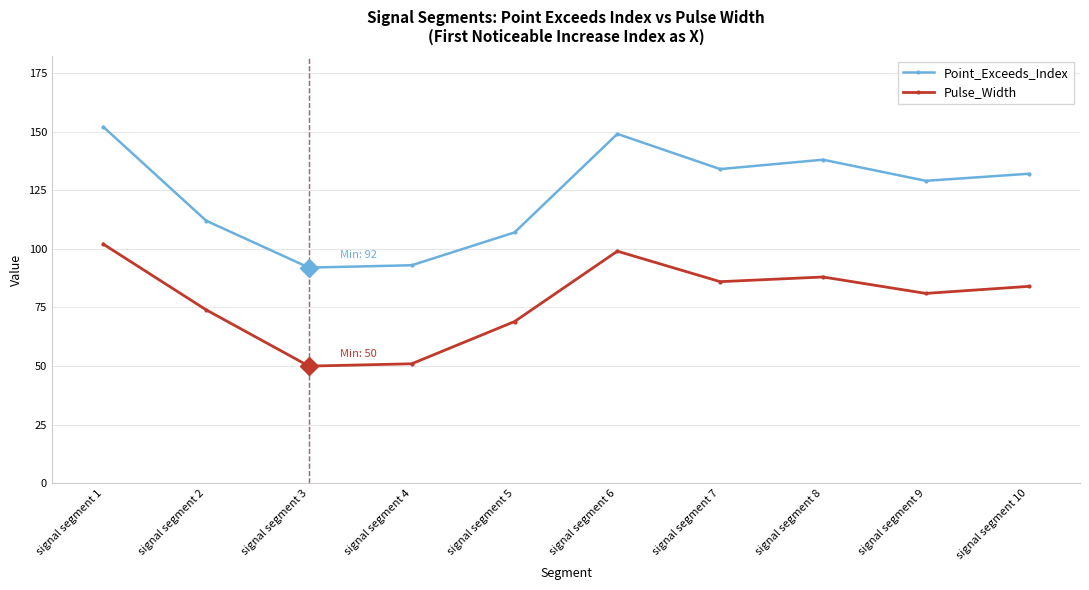

In Pulse_Width, how many points are lower than both neighbors (excluding endpoints)?

3